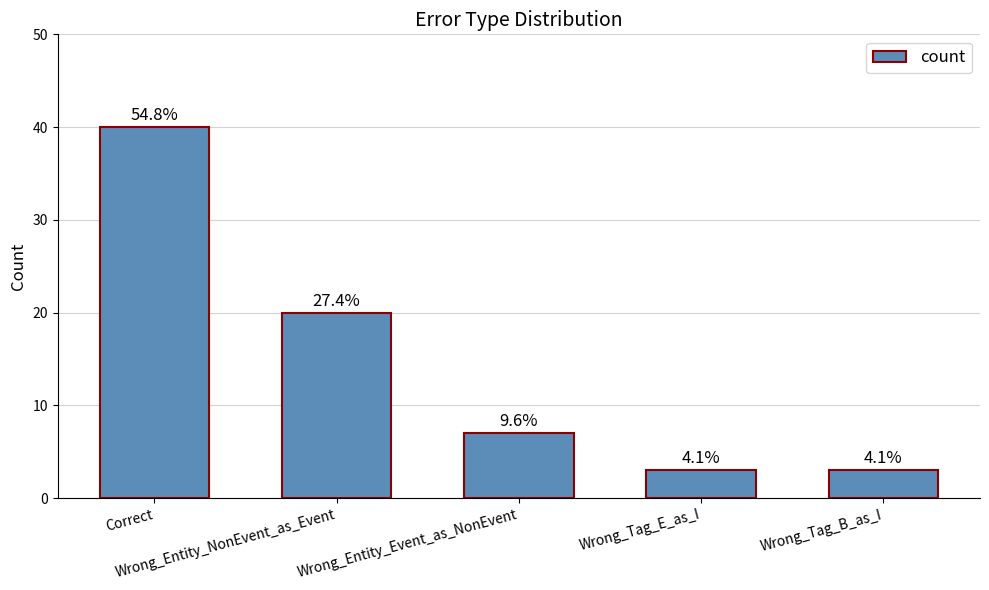

Does the chart contain any negative values?

No